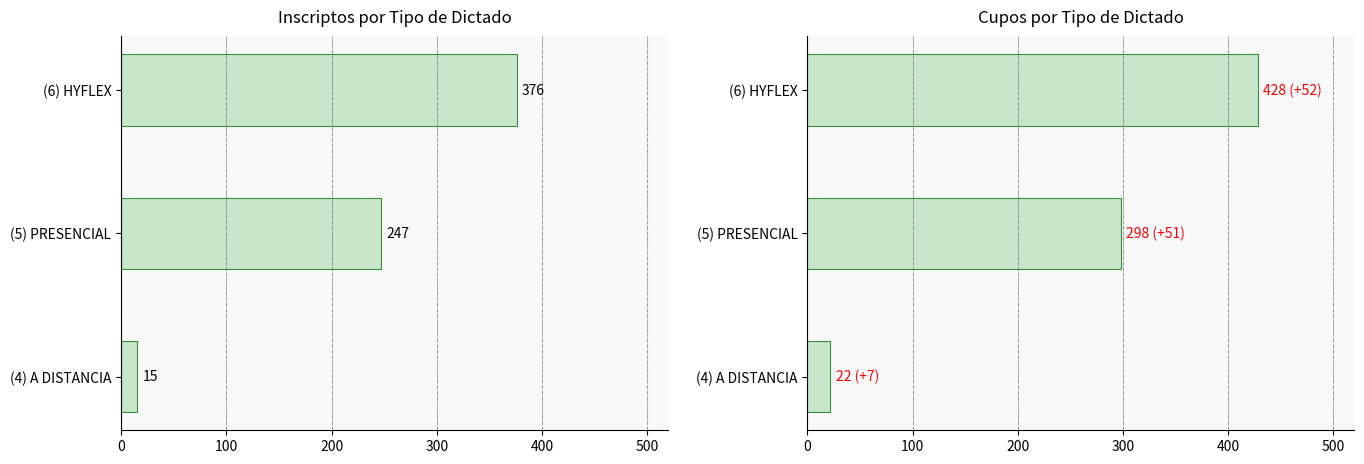

Rank the series at (4) A DISTANCIA from highest to lowest value.

Cupos, Inscriptos